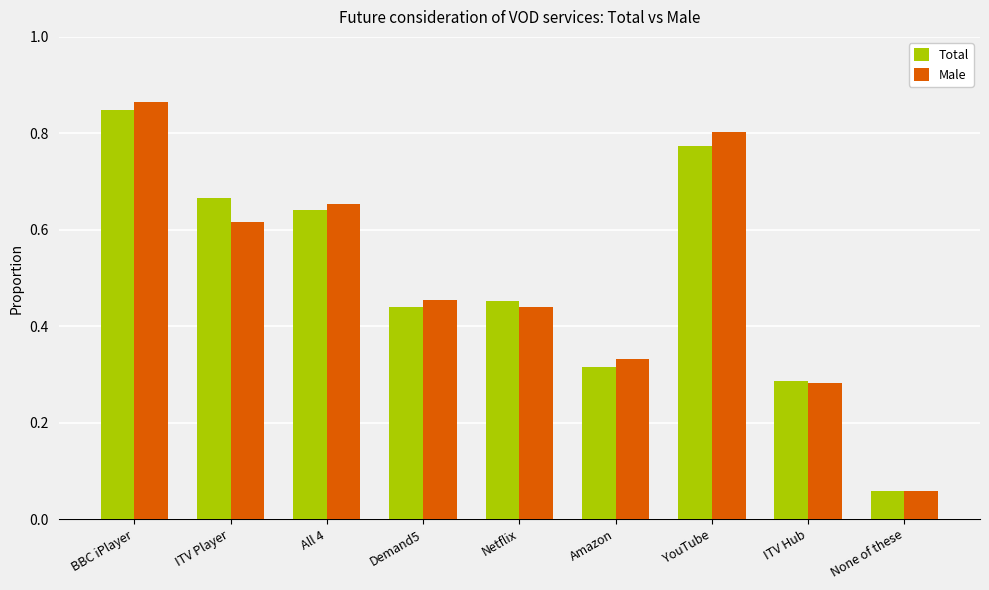

Is it true that Total equals 0.5 at BBC iPlayer?

False